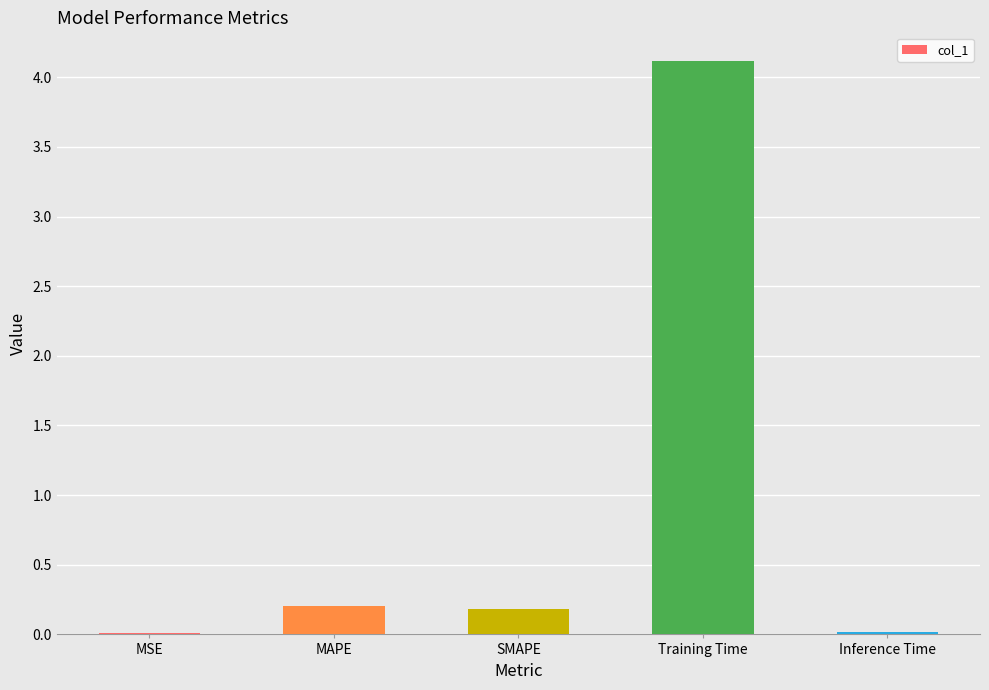

Which category has the highest value across all series?

Training Time